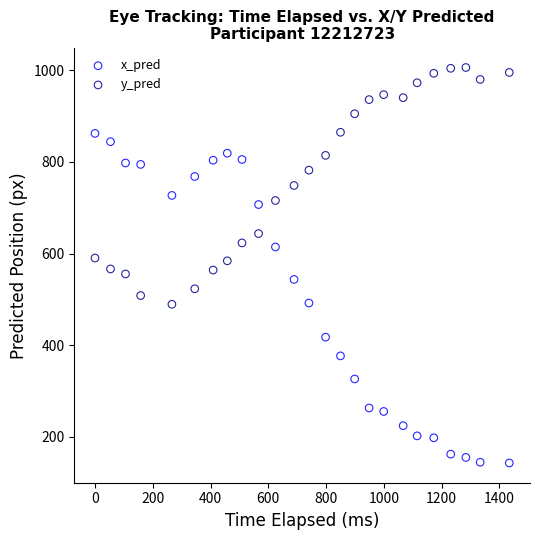

What are all the series names shown in the legend?

x_pred, y_pred